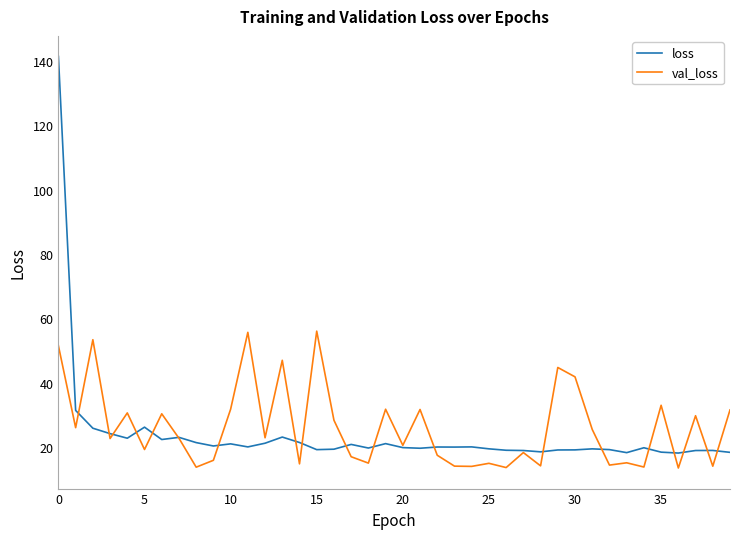

Rank the series by their maximum value, from highest to lowest.

loss, val_loss